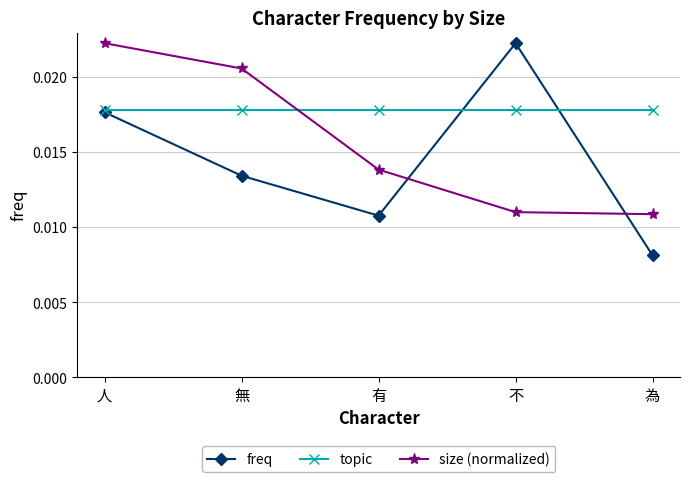

How many lines are shown in the chart?

3